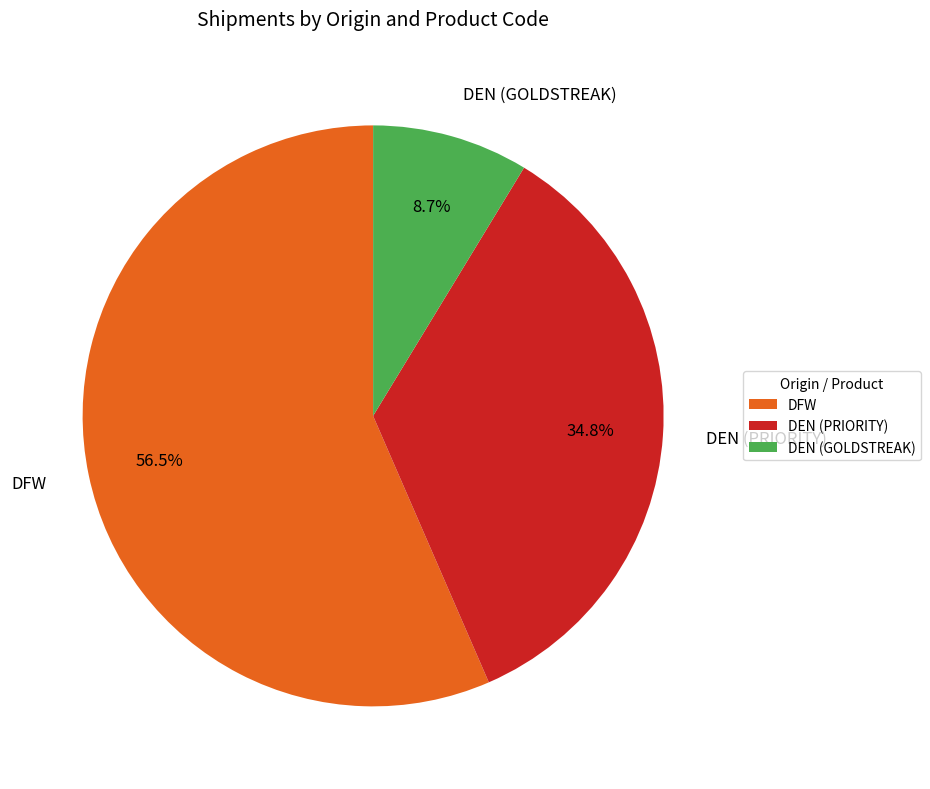

Which category has the smallest portion of the pie?

DEN (GOLDSTREAK)